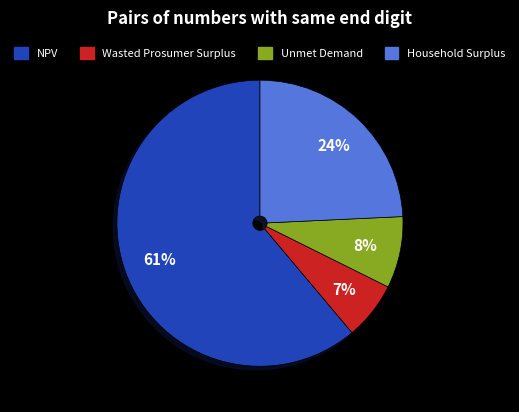

How many slices are in this pie chart?

4